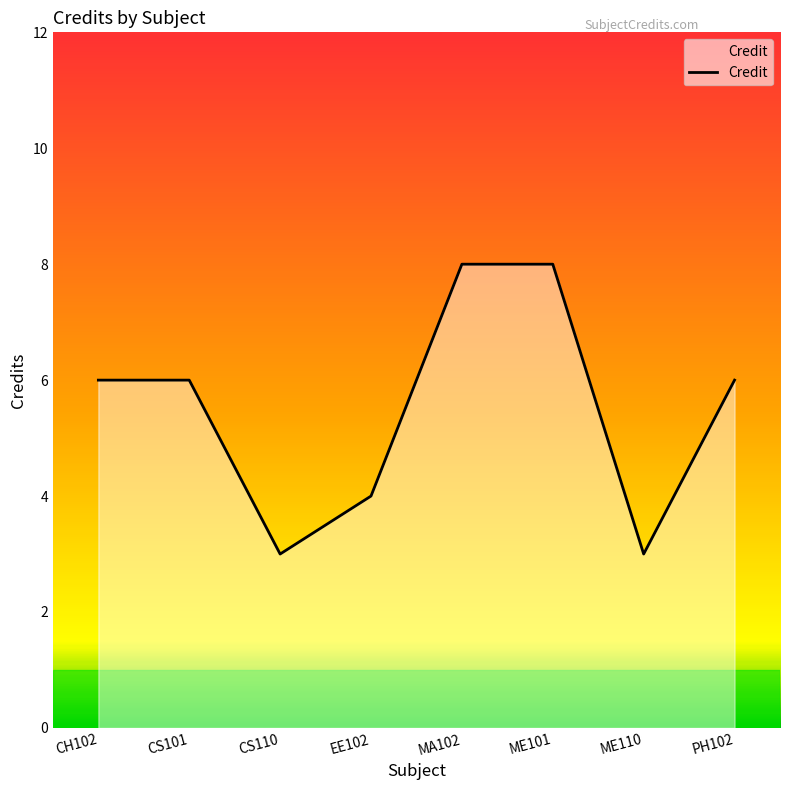

What is the change in value from EE102 to ME110?

-1